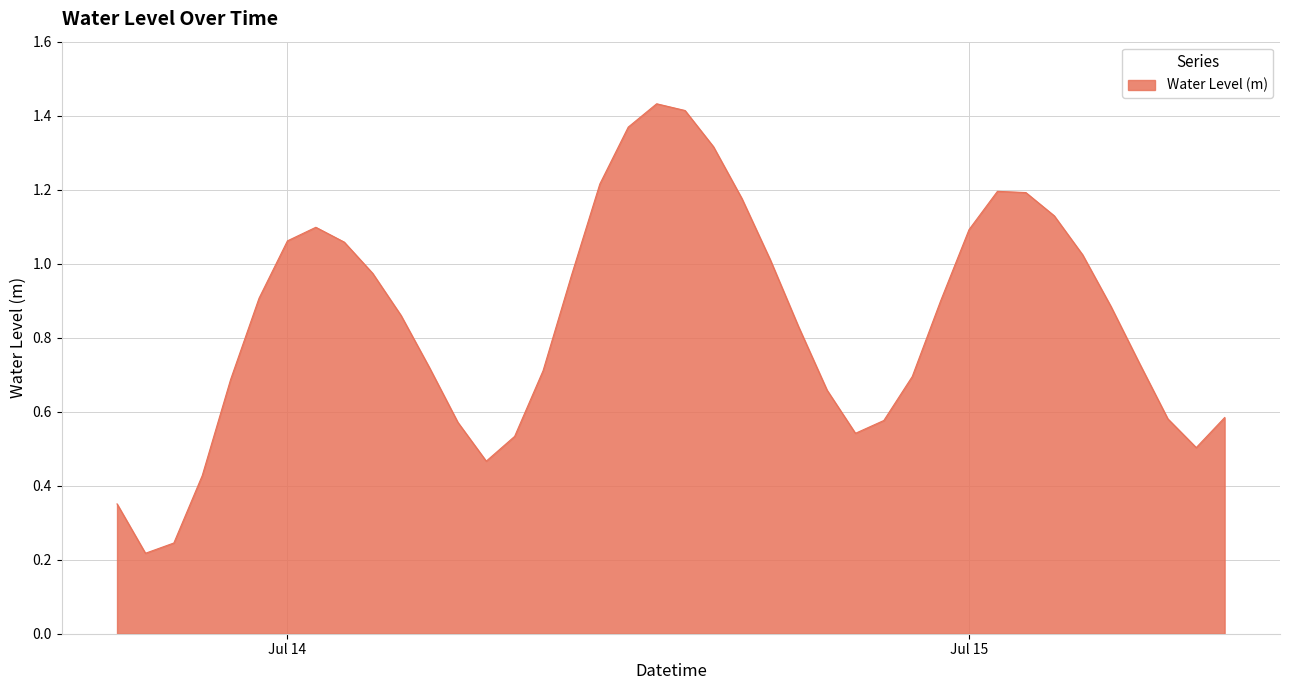

Rank the categories by value from highest to lowest.

2025-07-14 13:00:00, 2025-07-14 14:00:00, 2025-07-14 12:00:00, 2025-07-14 15:00:00, 2025-07-14 11:00:00, 2025-07-15 01:00:00, 2025-07-15 02:00:00, 2025-07-14 16:00:00, 2025-07-15 03:00:00, 2025-07-14 01:00:00, 2025-07-15 00:00:00, 2025-07-14 00:00:00, 2025-07-14 02:00:00, 2025-07-15 04:00:00, 2025-07-14 17:00:00, 2025-07-14 03:00:00, 2025-07-14 10:00:00, 2025-07-13 23:00:00, 2025-07-14 23:00:00, 2025-07-15 05:00:00, 2025-07-14 04:00:00, 2025-07-14 18:00:00, 2025-07-15 06:00:00, 2025-07-14 05:00:00, 2025-07-14 09:00:00, 2025-07-14 22:00:00, 2025-07-13 22:00:00, 2025-07-14 19:00:00, 2025-07-15 09:00:00, 2025-07-15 07:00:00, 2025-07-14 21:00:00, 2025-07-14 06:00:00, 2025-07-14 20:00:00, 2025-07-14 08:00:00, 2025-07-15 08:00:00, 2025-07-14 07:00:00, 2025-07-13 21:00:00, 2025-07-13 18:00:00, 2025-07-13 20:00:00, 2025-07-13 19:00:00